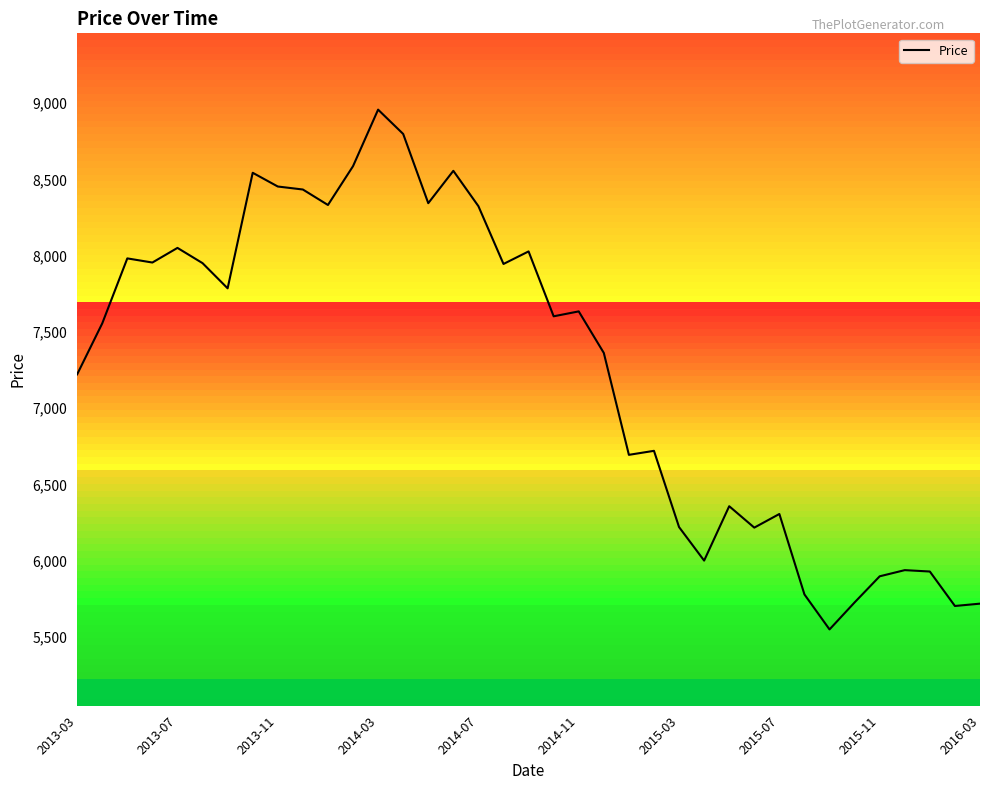

How many interior local peaks (higher than both neighbors) does the data have?

11